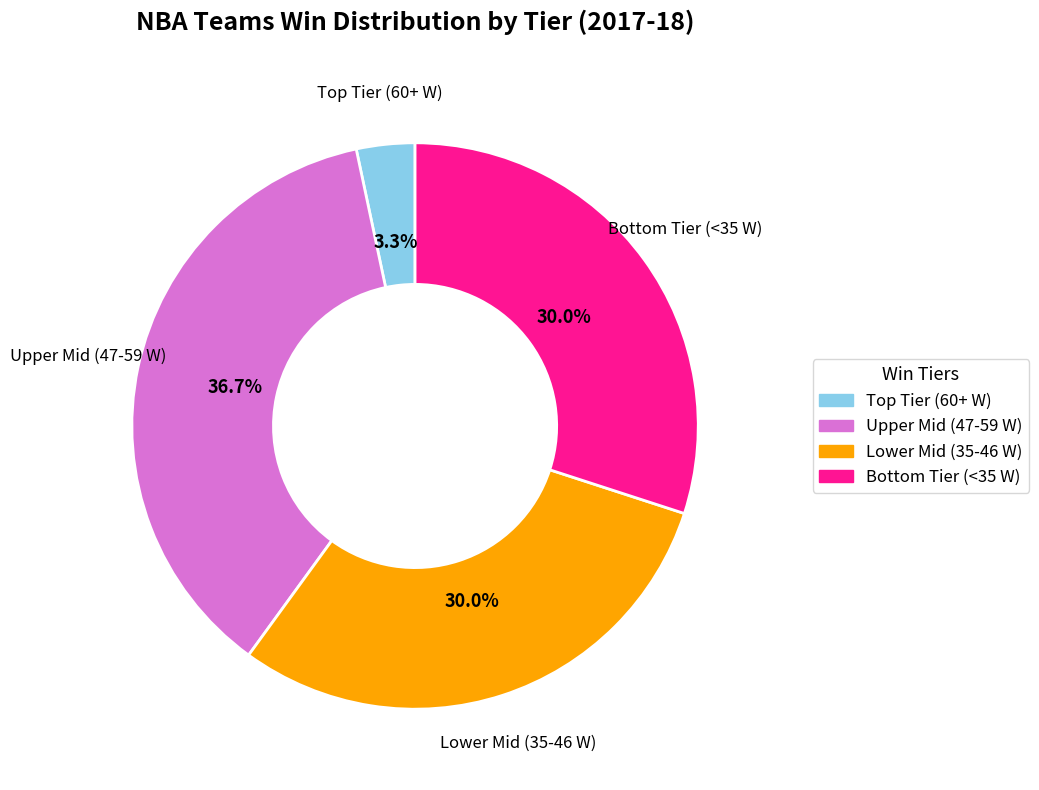

What percentage do Upper Mid (47-59 W) and Lower Mid (35-46 W) together represent?

66.7%